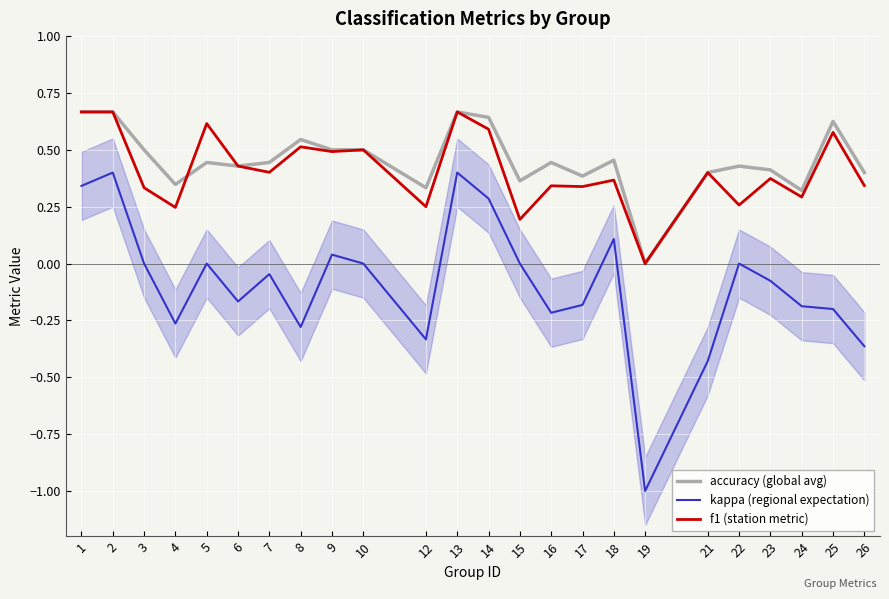

Is it true that accuracy (global avg) equals 0.4 at 15?

True